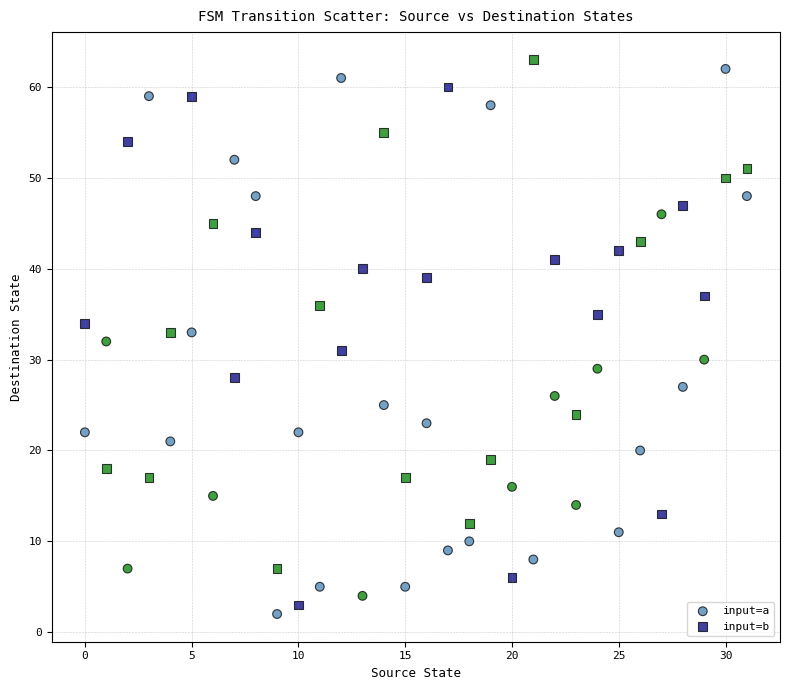

Across all data points, what is the range of Y values (max minus min)?

61